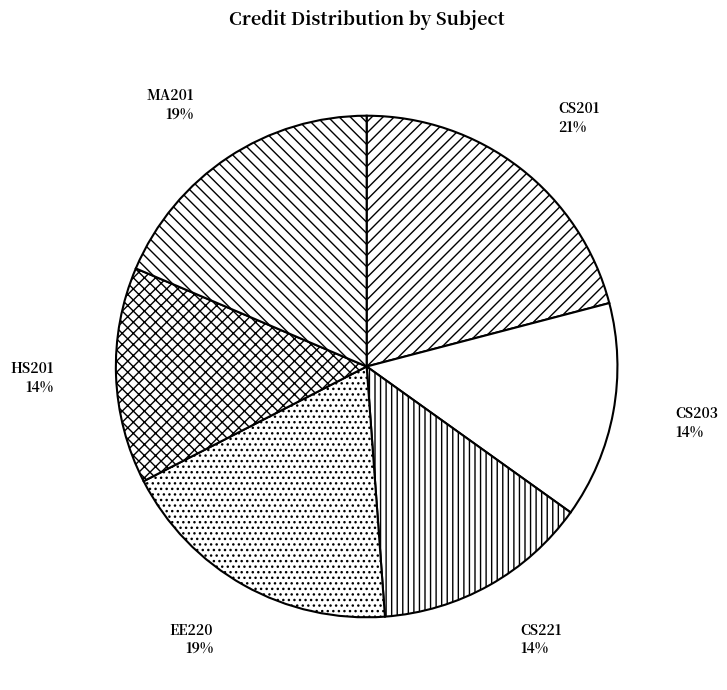

Does any single category account for the majority?

No